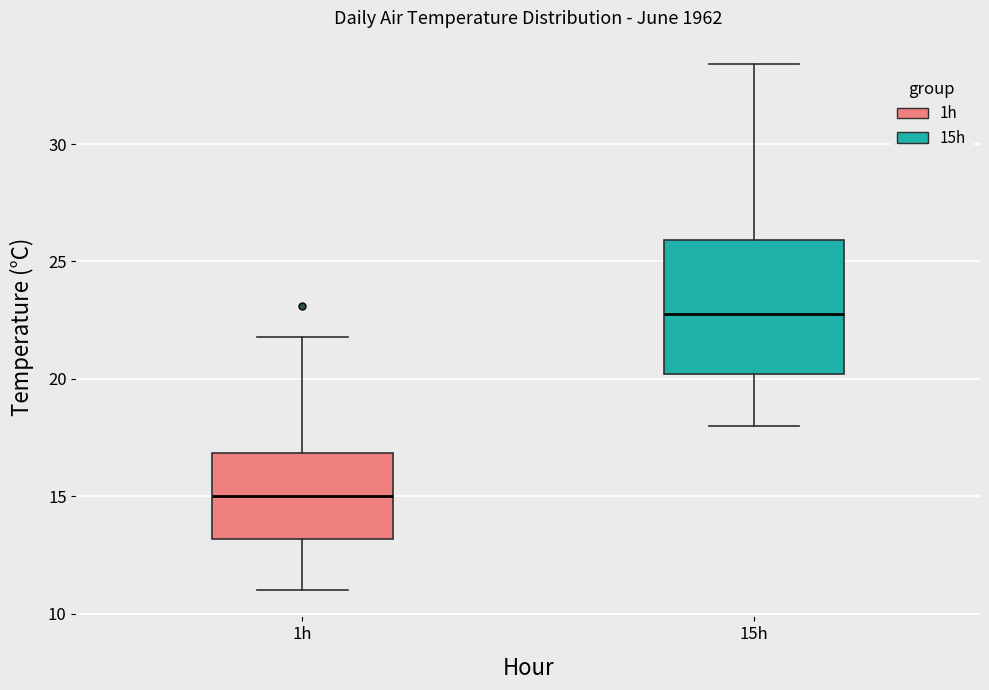

Reading left to right, transcribe this box plot: for each box, give where its median line is, the range the box spans, and where its two whiskers end, as read against the y-axis. The values are not printed on the chart, so give them approximately, as read against the axis.

1h: median 15.0, box 13.0 to 17.0, whiskers 11.0 to 22.0
15h: median 23.0, box 20.0 to 26.0, whiskers 18.0 to 33.5